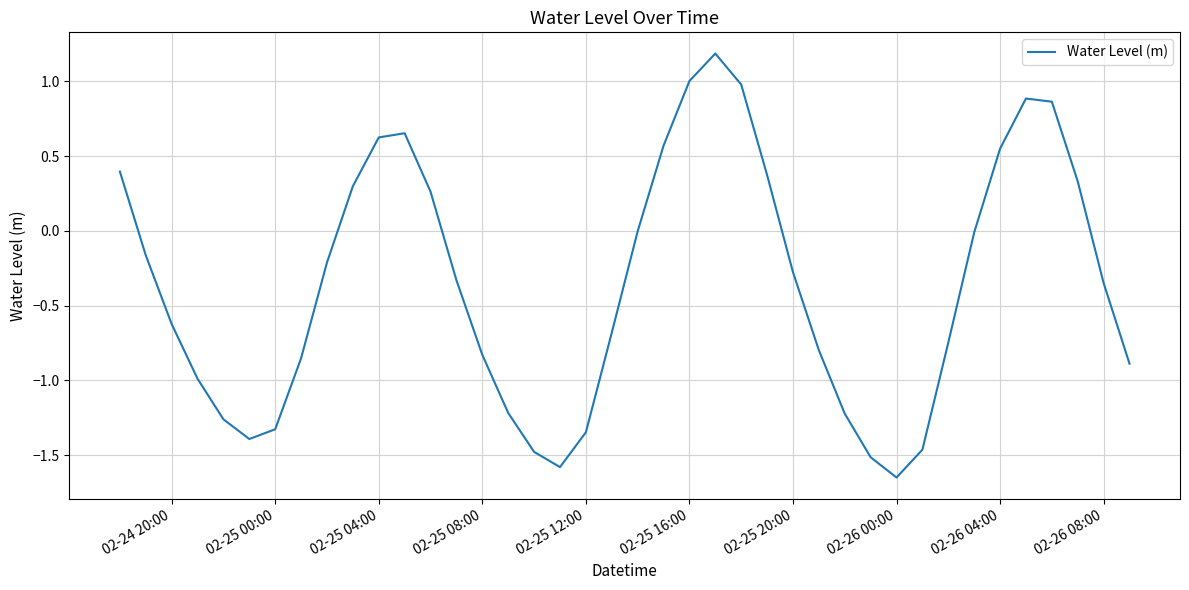

What is the maximum value shown in the chart?

1.2